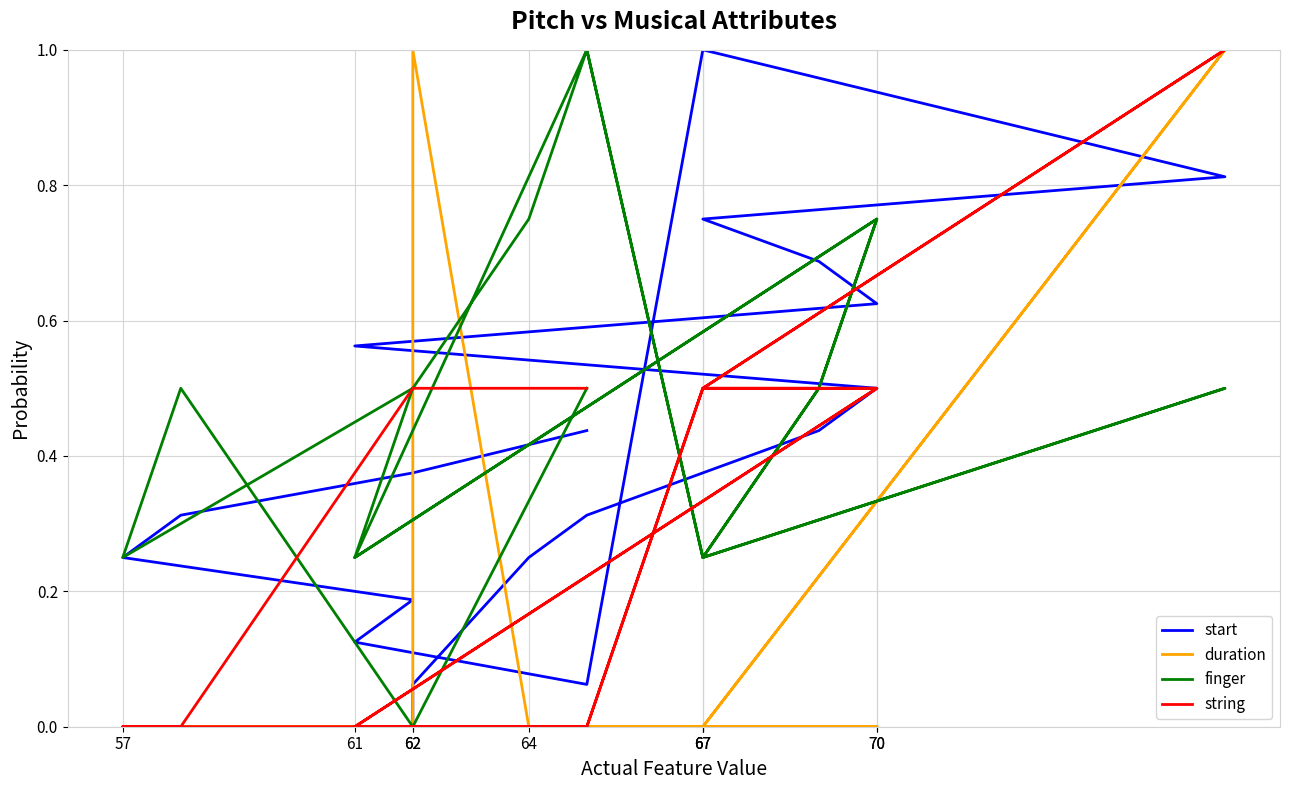

What is the label of the 10th point from the left?

62